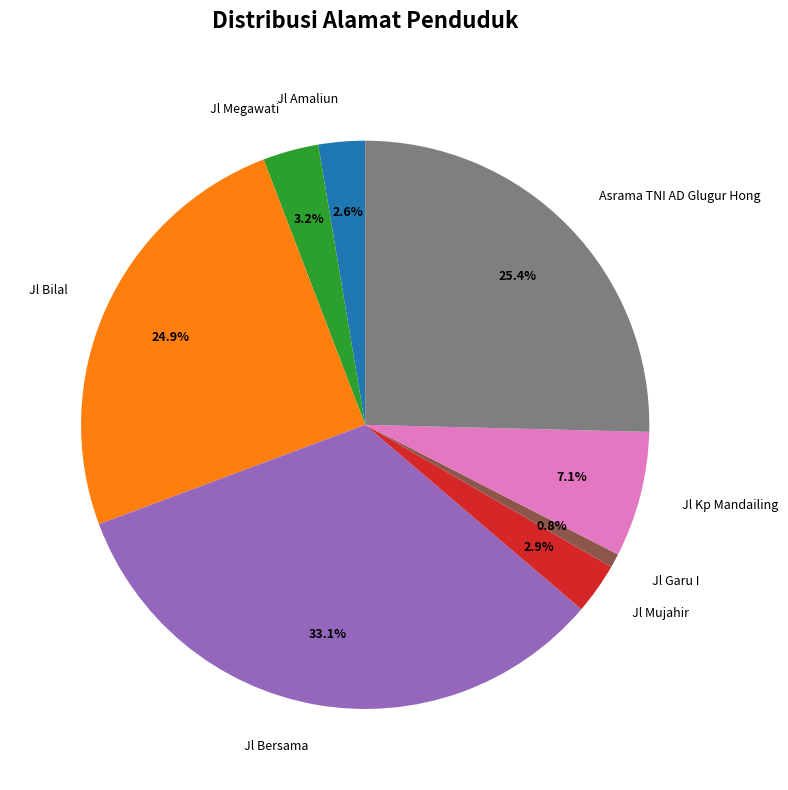

Which slice is the largest?

Jl Bersama